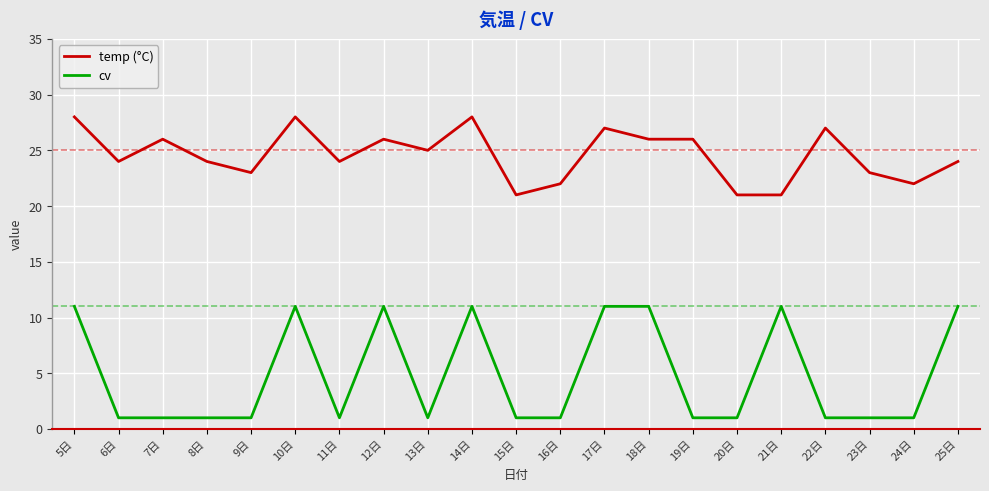

What position from the left is 19日?

15